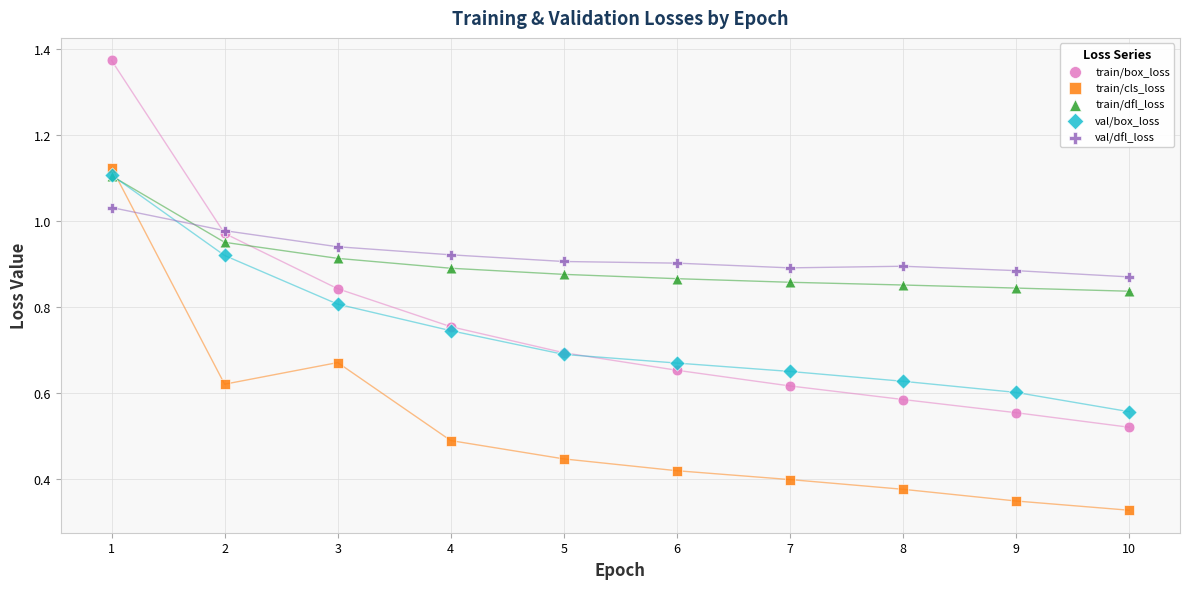

What are all the series names shown in the legend?

train/box_loss, train/cls_loss, train/dfl_loss, val/box_loss, val/dfl_loss